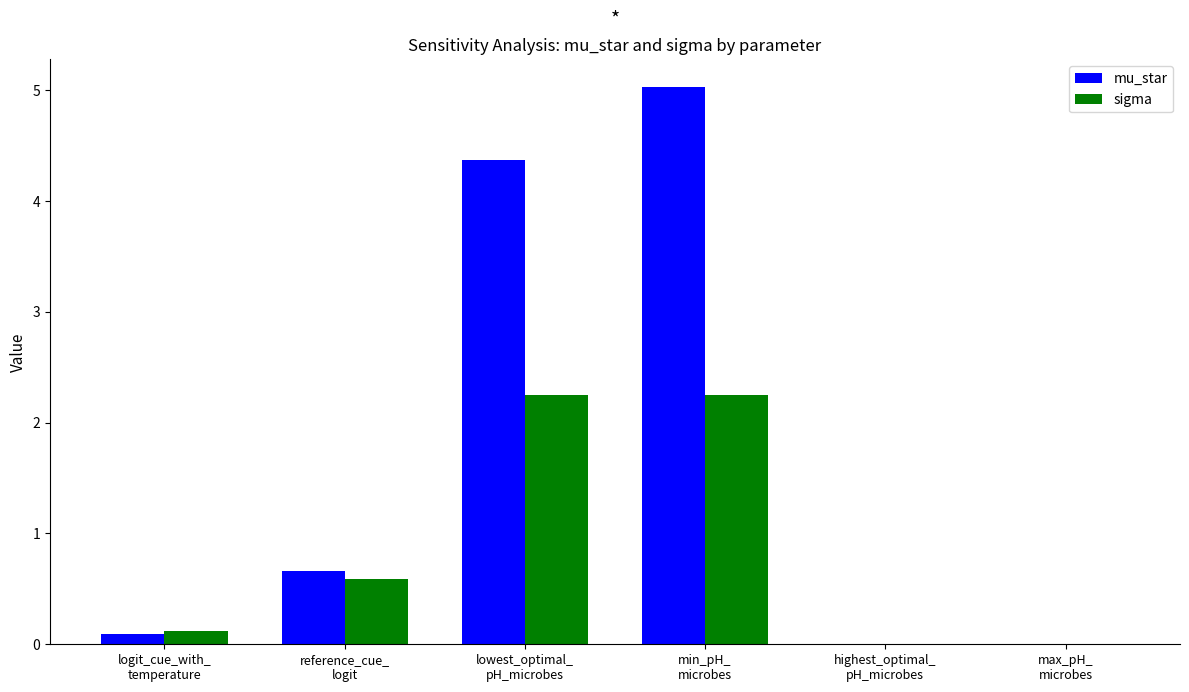

Which series has the largest range (max minus min)?

mu_star